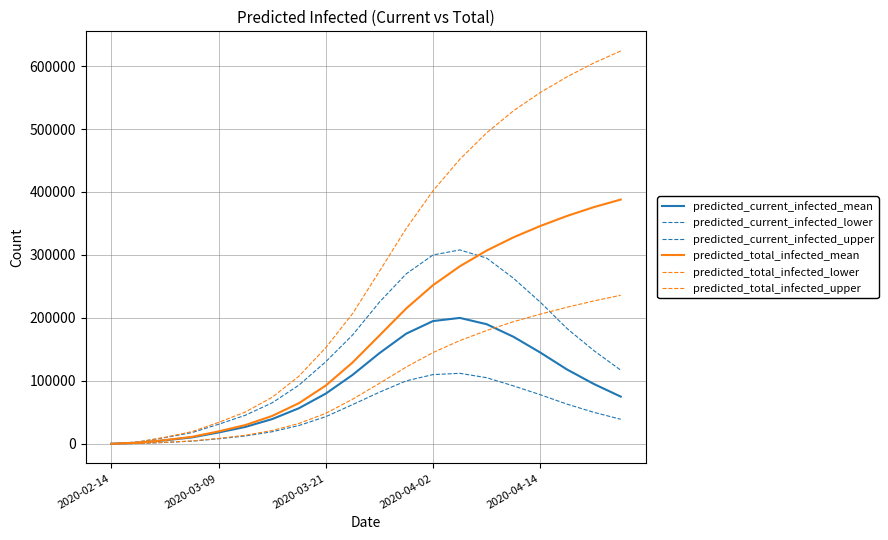

Is this an area chart (filled region under the line)?

No